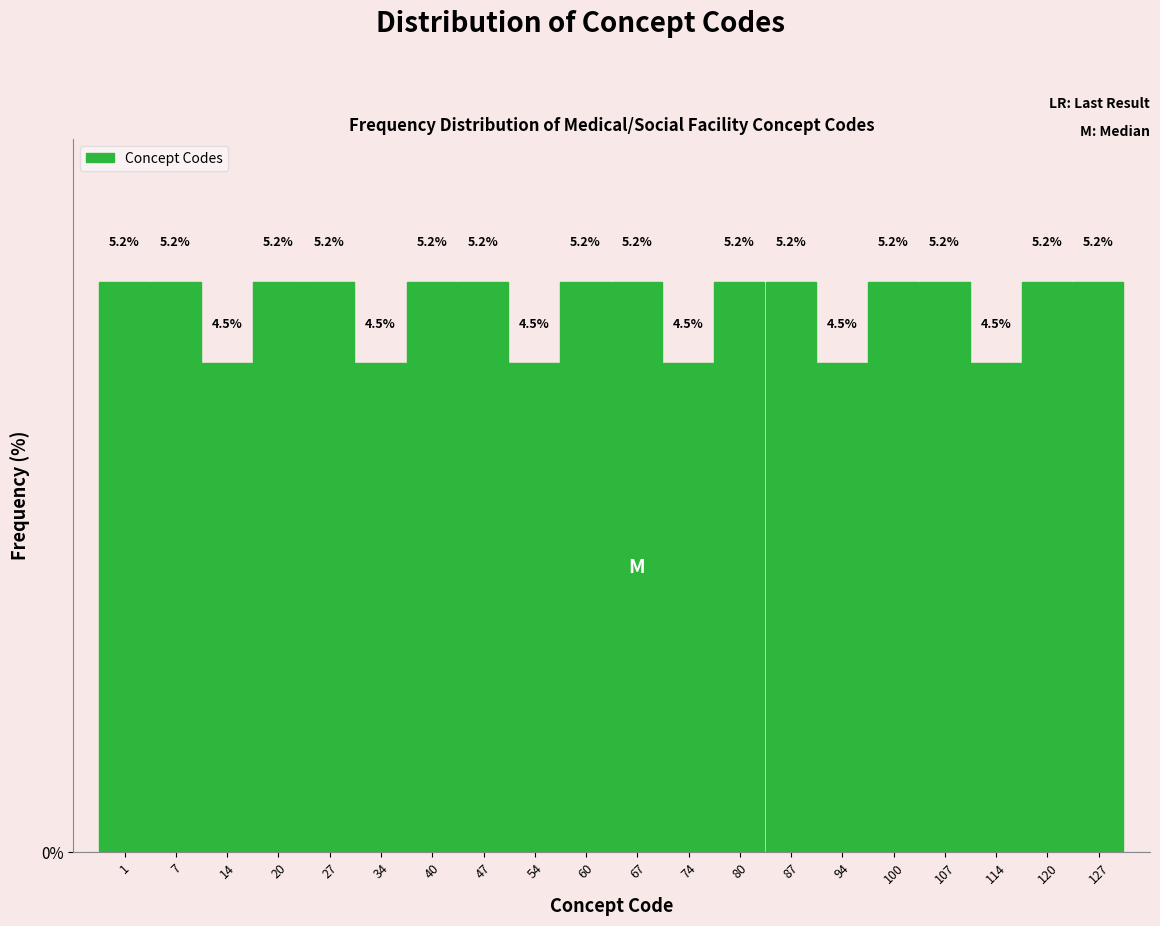

Reading left to right, extract all data points from this chart.

1=5.2	7=5.2	14=4.5	20=5.2	27=5.2	34=4.5	40=5.2	47=5.2	54=4.5	60=5.2	67=5.2	74=4.5	80=5.2	87=5.2	94=4.5	100=5.2	107=5.2	114=4.5	120=5.2	127=5.2